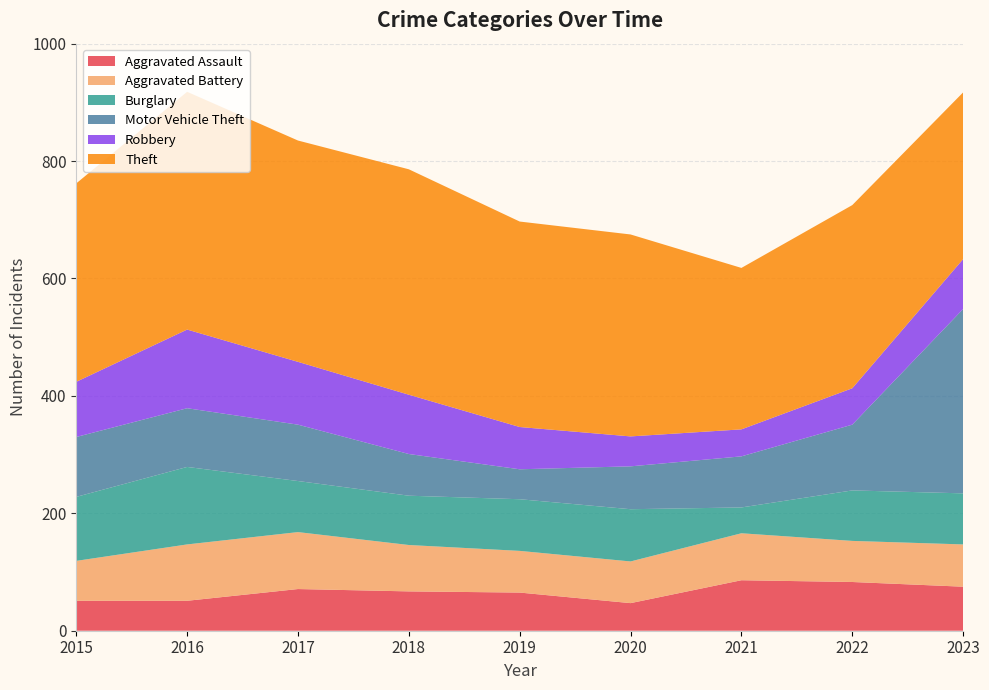

Reading left to right, transcribe all the data shown in this chart.

Aggravated Assault: 51	51	71	67	65	47	86	83	75
Aggravated Battery: 68	96	97	79	71	71	80	70	72
Burglary: 109	132	87	84	88	89	44	86	87
Motor Vehicle Theft: 102	100	96	71	51	73	87	112	314
Robbery: 94	134	107	101	72	51	46	62	85
Theft: 338	405	377	384	350	344	275	312	284